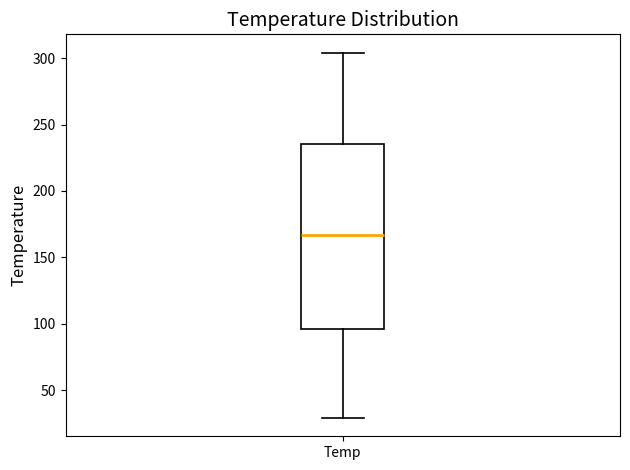

Transcribe this box plot: give where the median line is, the range the box spans, and where the two whiskers end, as read against the y-axis. The values are not printed on the chart, so give them approximately, as read against the axis.

median 165, box 95 to 235, whiskers 30 to 305